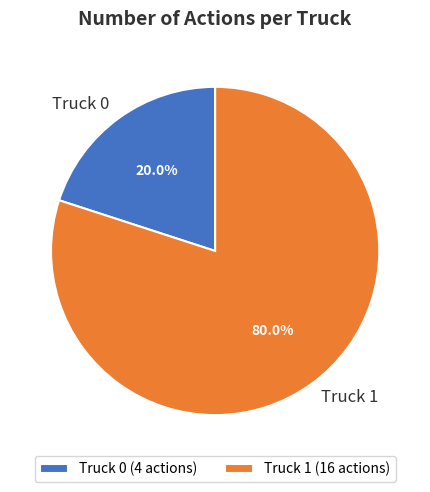

Is it true that Truck 0 is 20% of the pie?

True